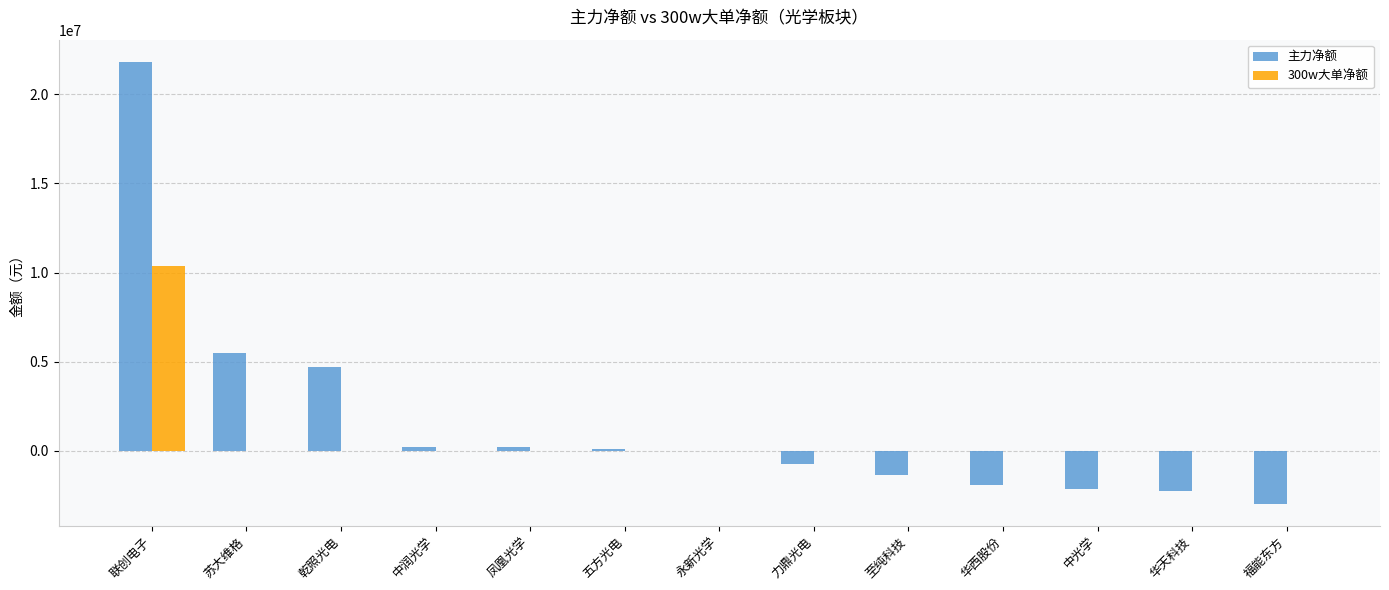

What is the greatest value displayed?

21814821